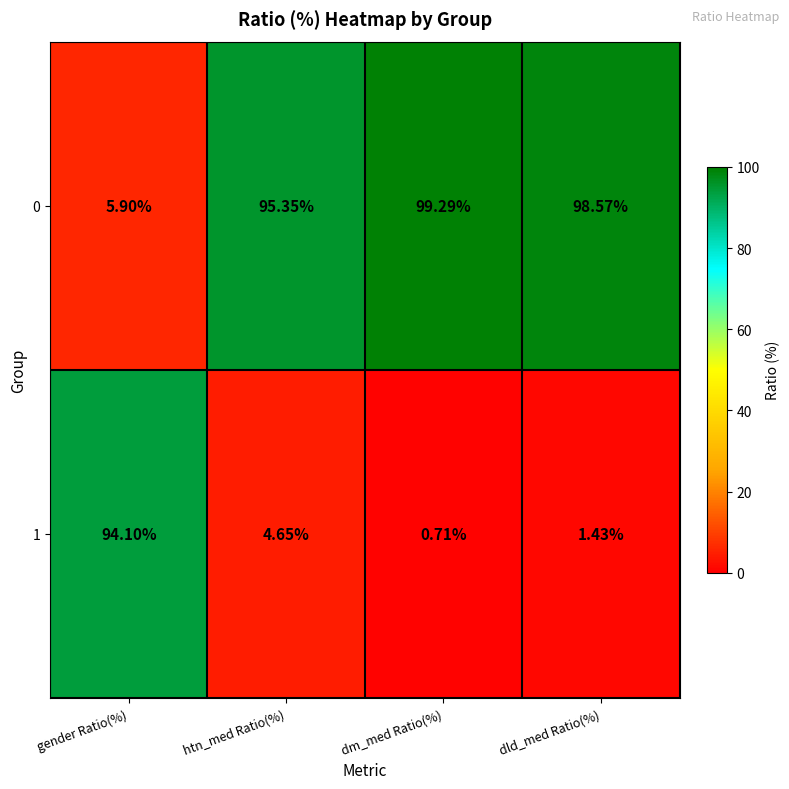

Which label corresponds to the largest value in the chart?

dm_med Ratio(%)